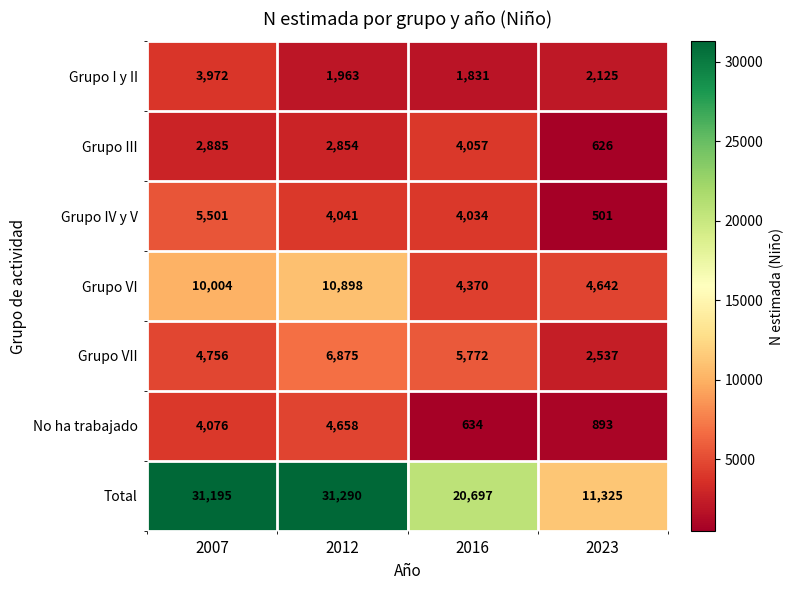

Rank the series by their maximum value, from highest to lowest.

Total, Grupo VI, Grupo VII, Grupo IV y V, No ha trabajado, Grupo III, Grupo I y II